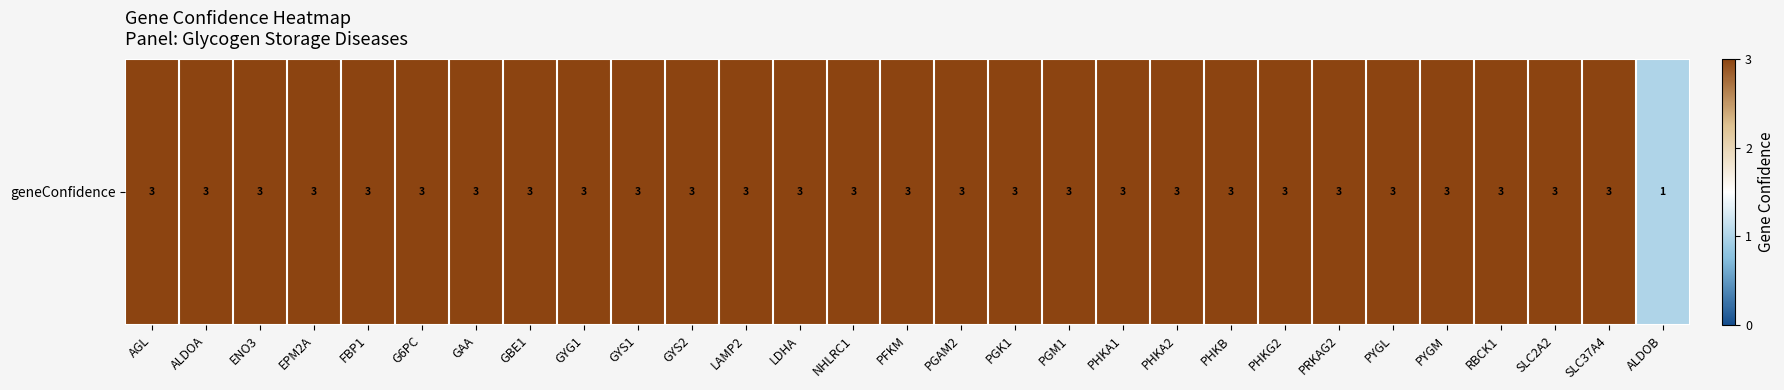

How many values are between 3 and 4?

28